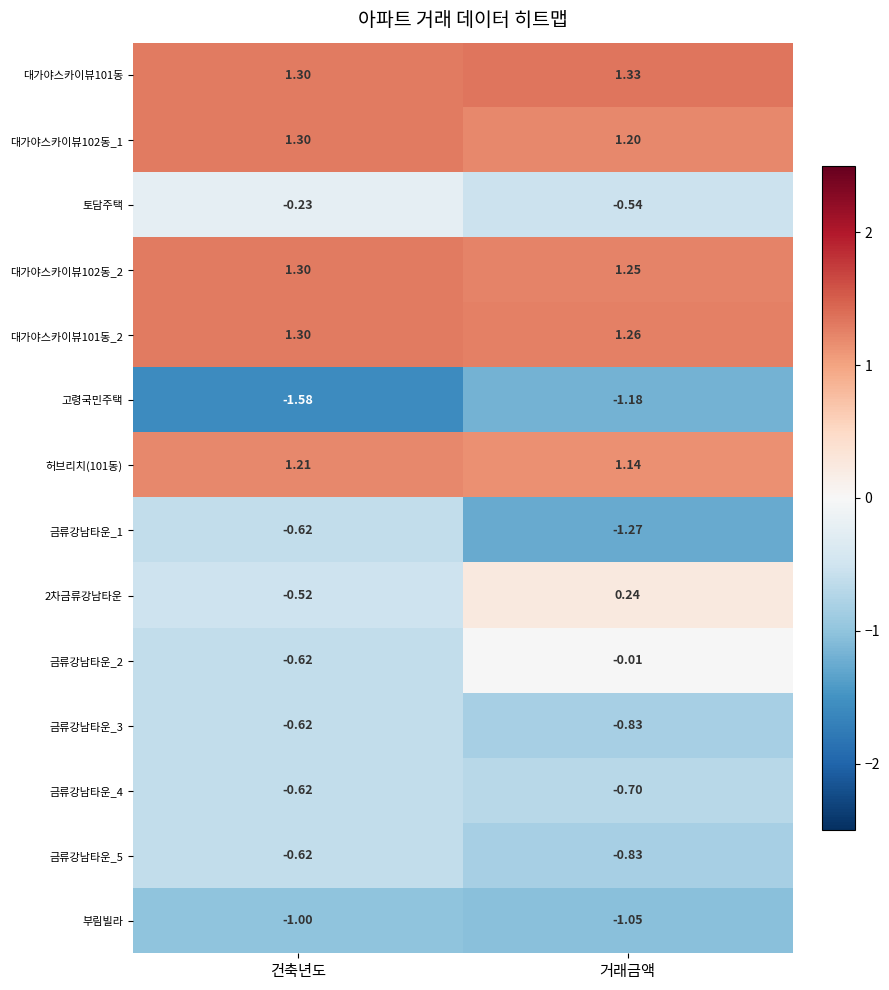

Where is 대가야스카이뷰102동_1 nearest to the value 1?

거래금액